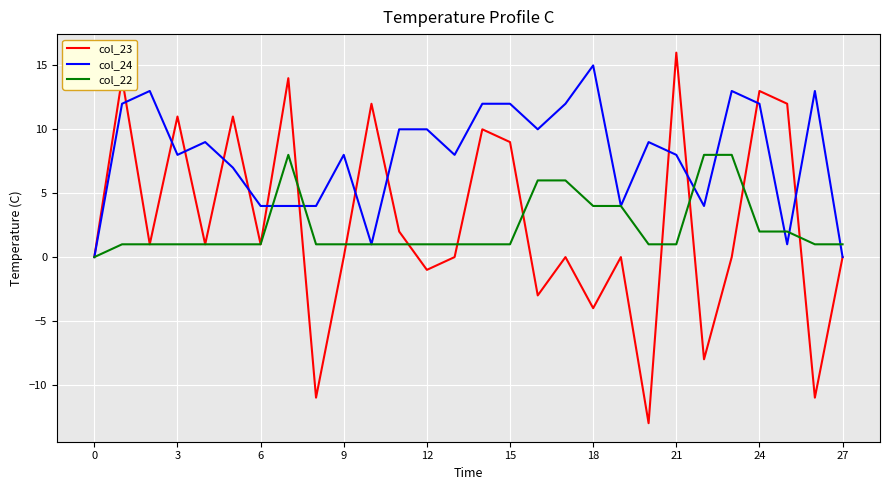

Which series has the largest range (max minus min)?

col_23